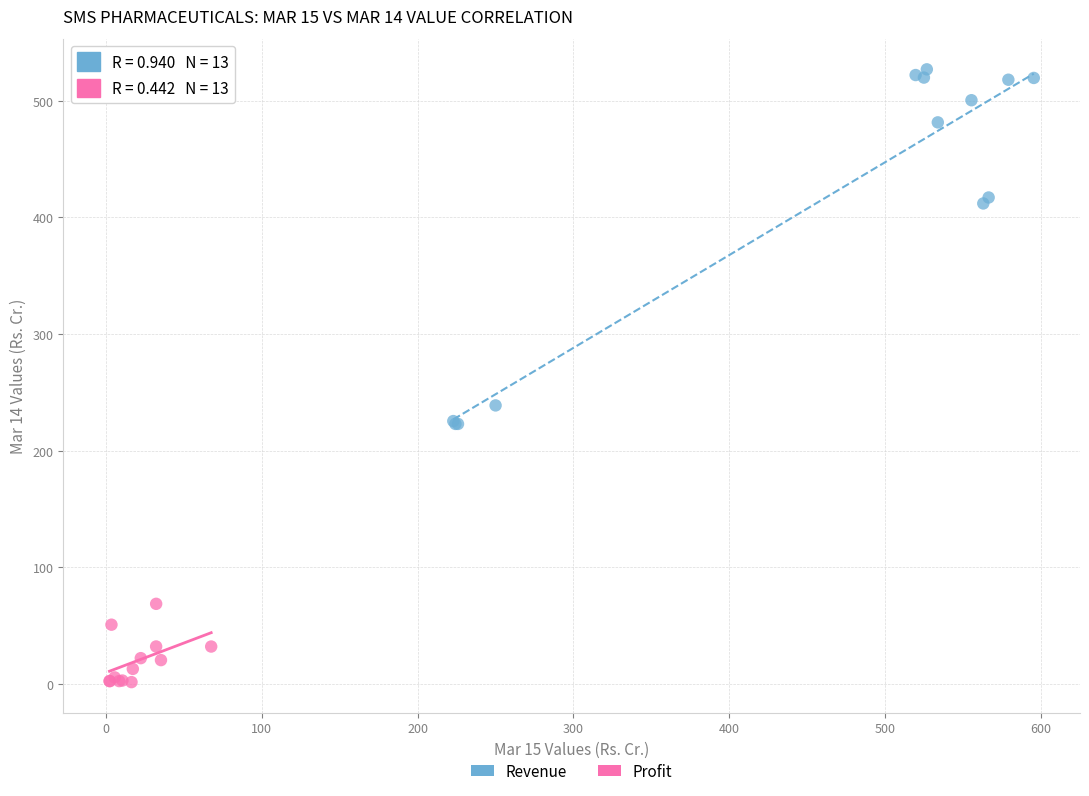

What are all the series names shown in the legend?

Revenue, Profit